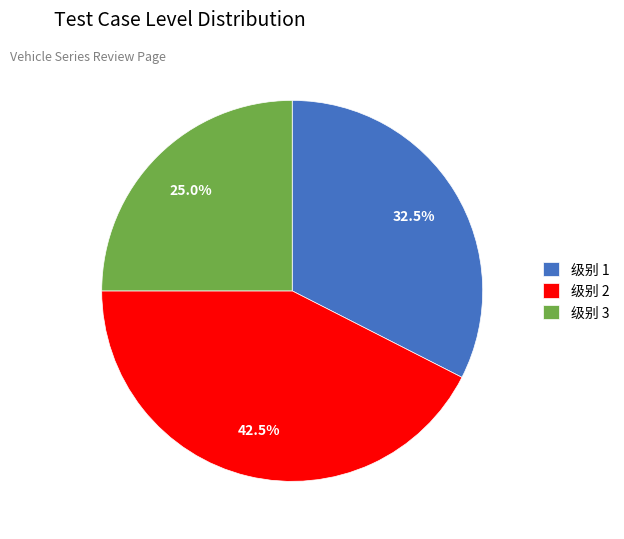

What percentage is NOT represented by 级别 1?

67.5%